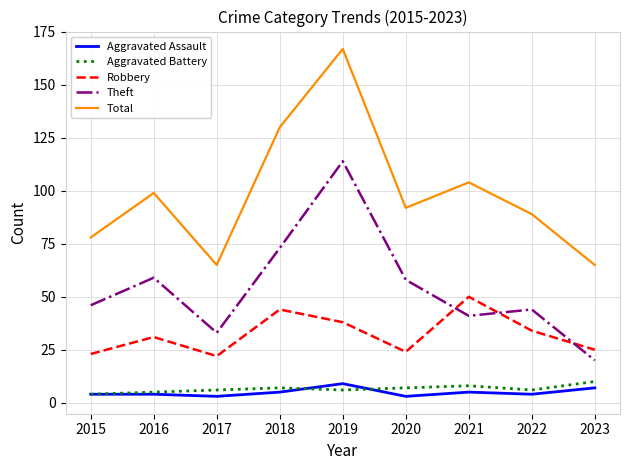

Which series has the largest range (max minus min)?

Total